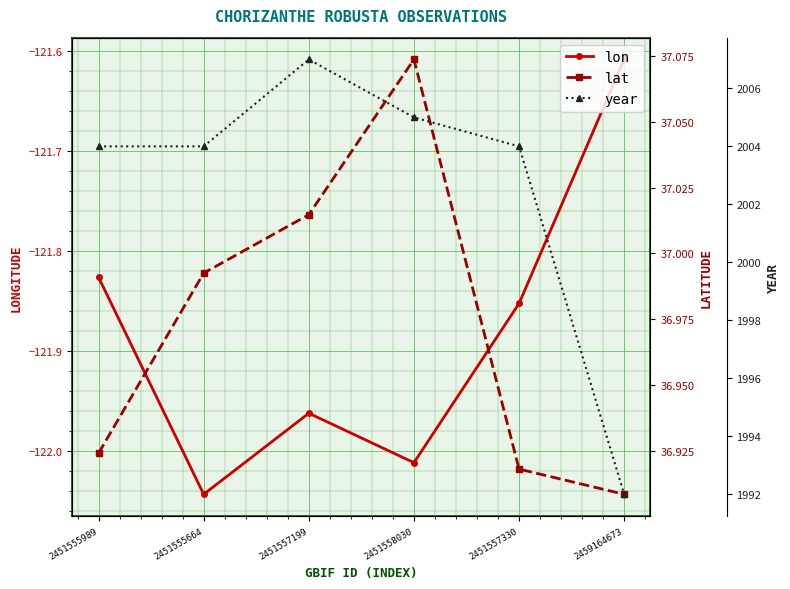

True or false: lon and year cross at least once.

False